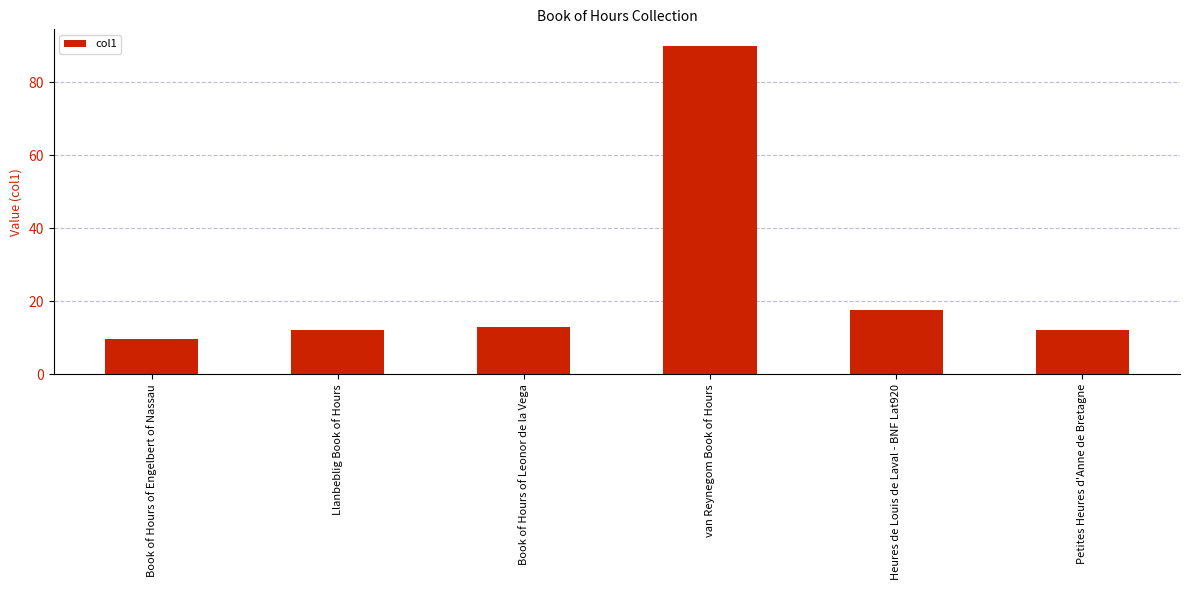

What is the sum of all values?

154.3